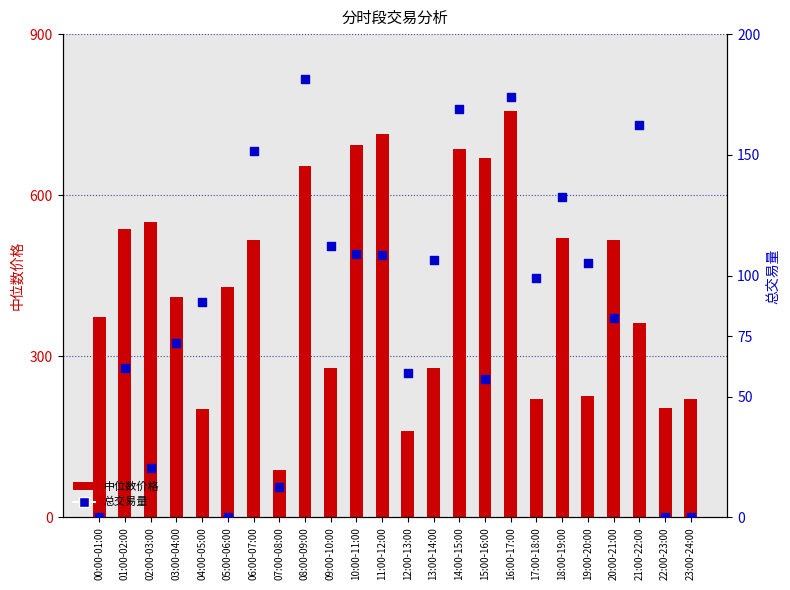

Is the value of 中位数价格 at 07:00-08:00 greater than the value of 总交易量 at 02:00-03:00?

Yes